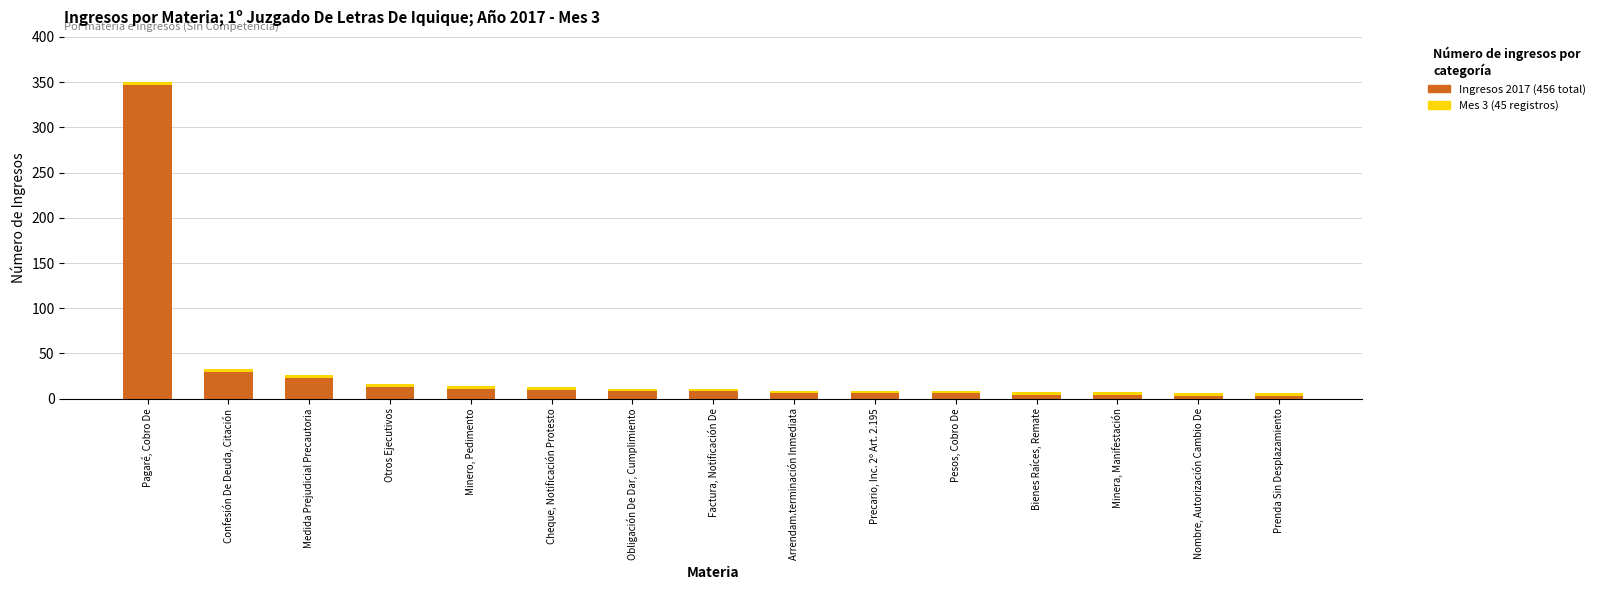

What is the total value across all series at Pagaré, Cobro De?

350